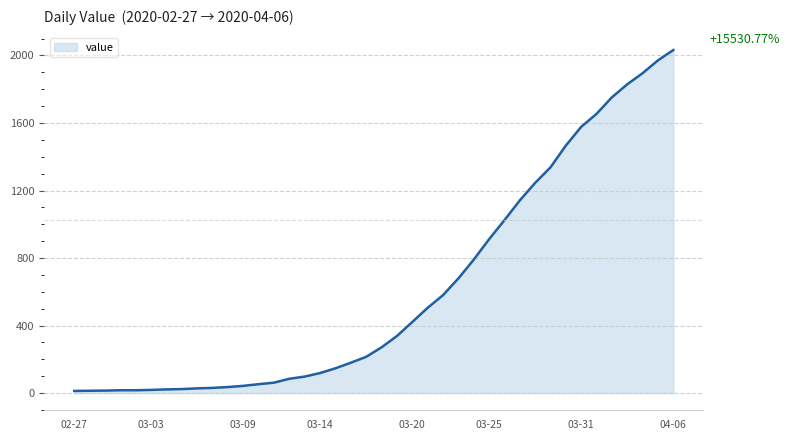

What is the greatest value displayed?

2032